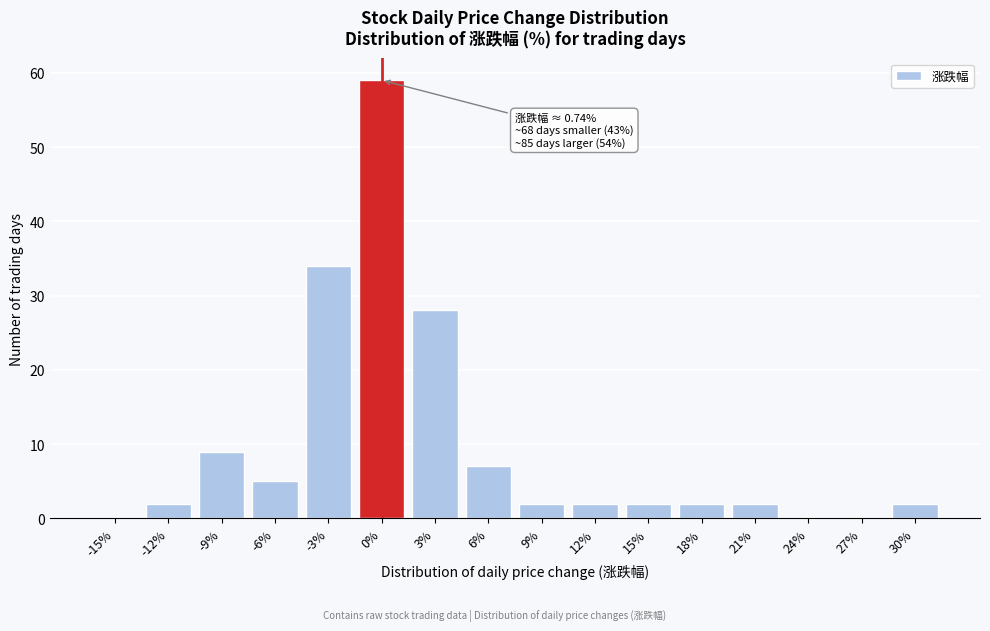

Reading left to right, what are all the values shown in this chart?

-15%=0	-12%=2	-9%=9	-6%=5	-3%=34	0%=59	3%=28	6%=7	9%=2	12%=2	15%=2	18%=2	21%=2	24%=0	27%=0	30%=2